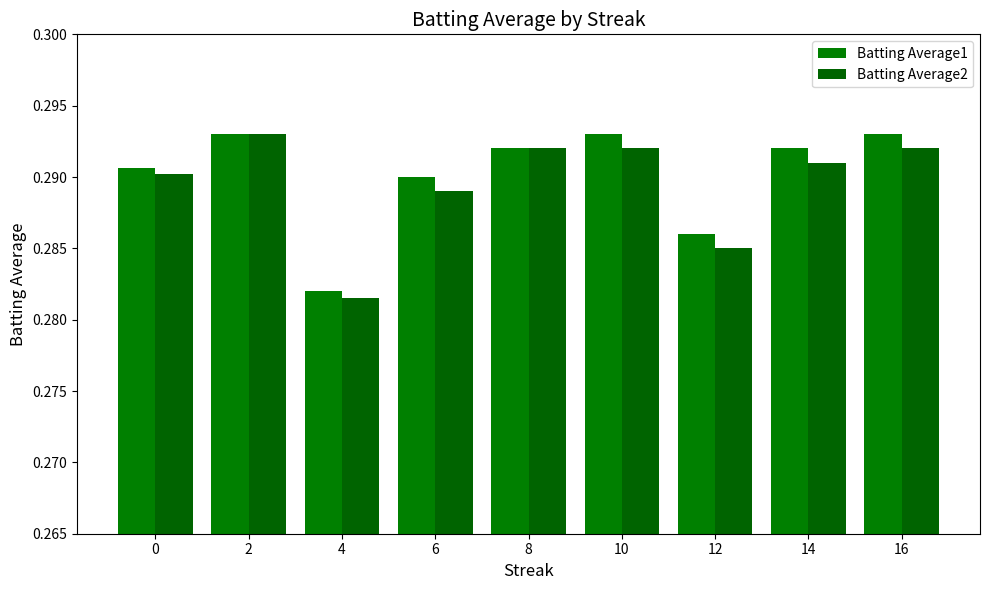

Rank the categories by Batting Average2 value from lowest to highest.

4, 12, 6, 0, 14, 8, 10, 16, 2